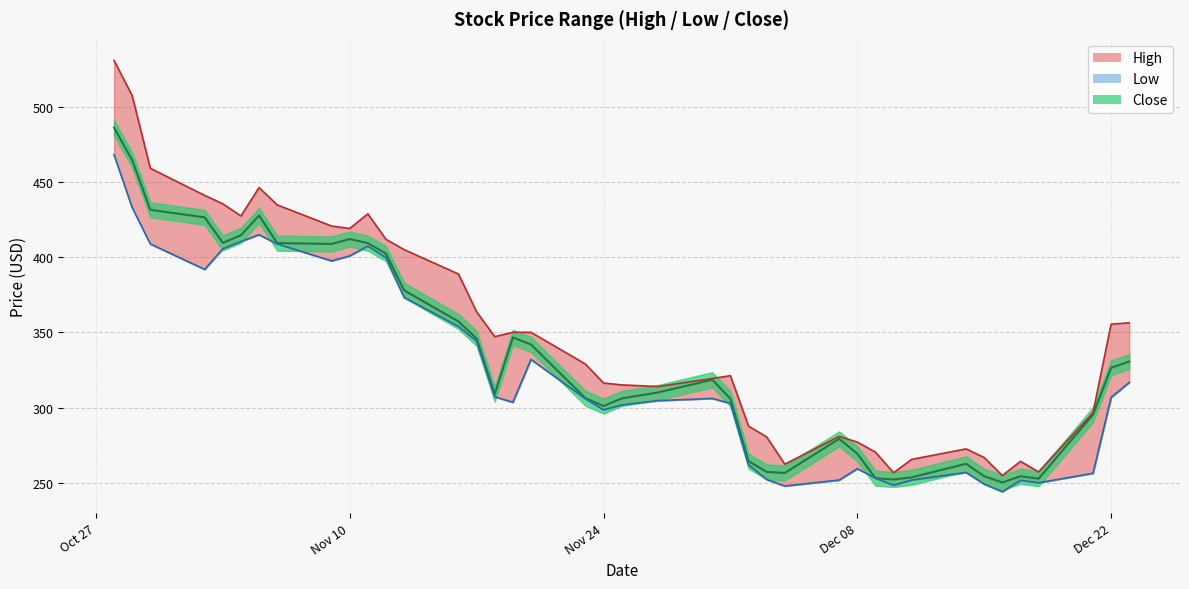

Does the chart display data point markers on the line(s)?

No